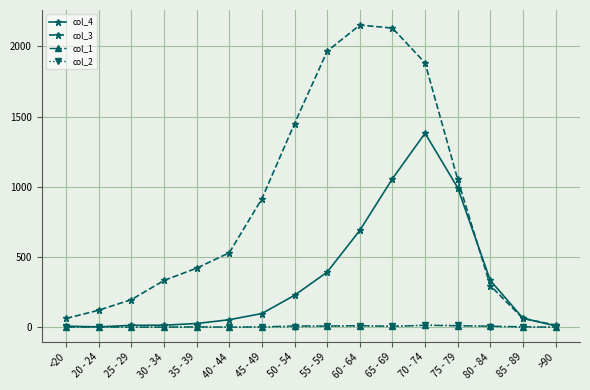

What is the total value across all series at 80 - 84?

640